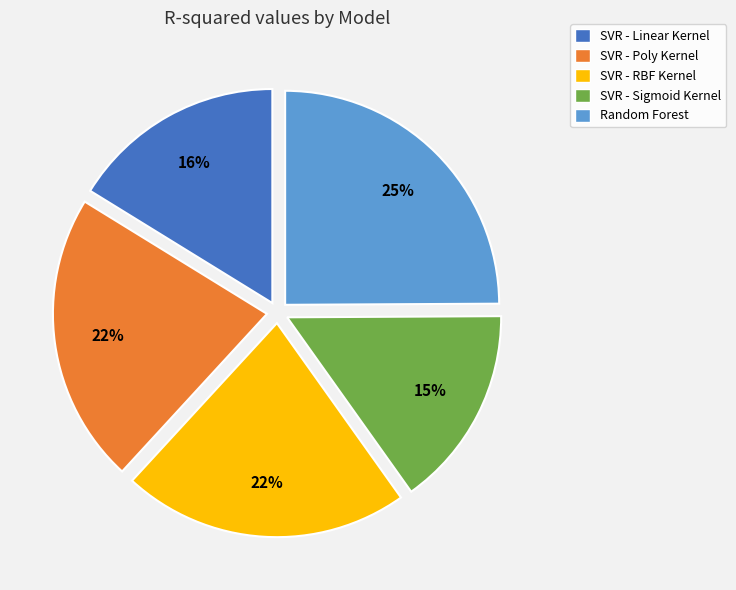

Which slice is the smallest?

SVR - Sigmoid Kernel